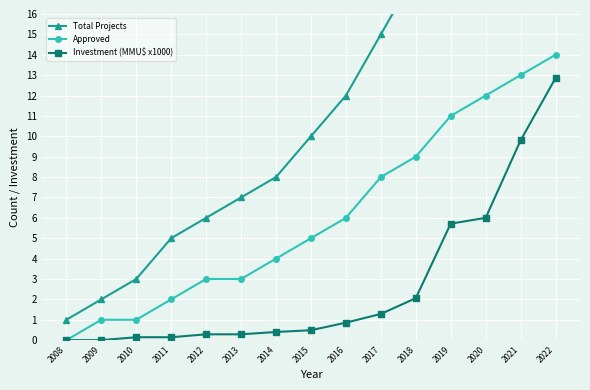

What are all the series names shown in the legend?

Total Projects, Approved, Investment (MMU$ x1000)